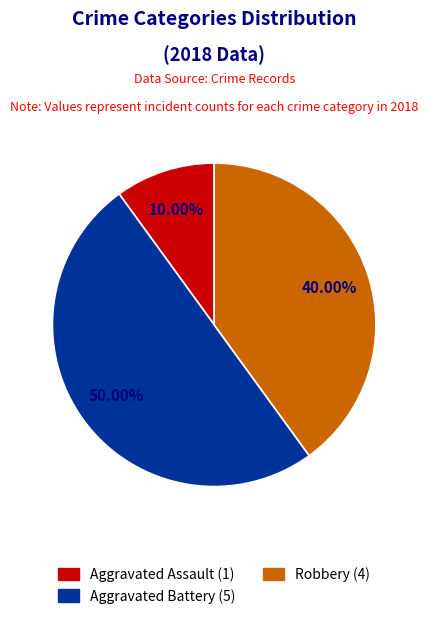

Is there a majority slice in this chart?

No